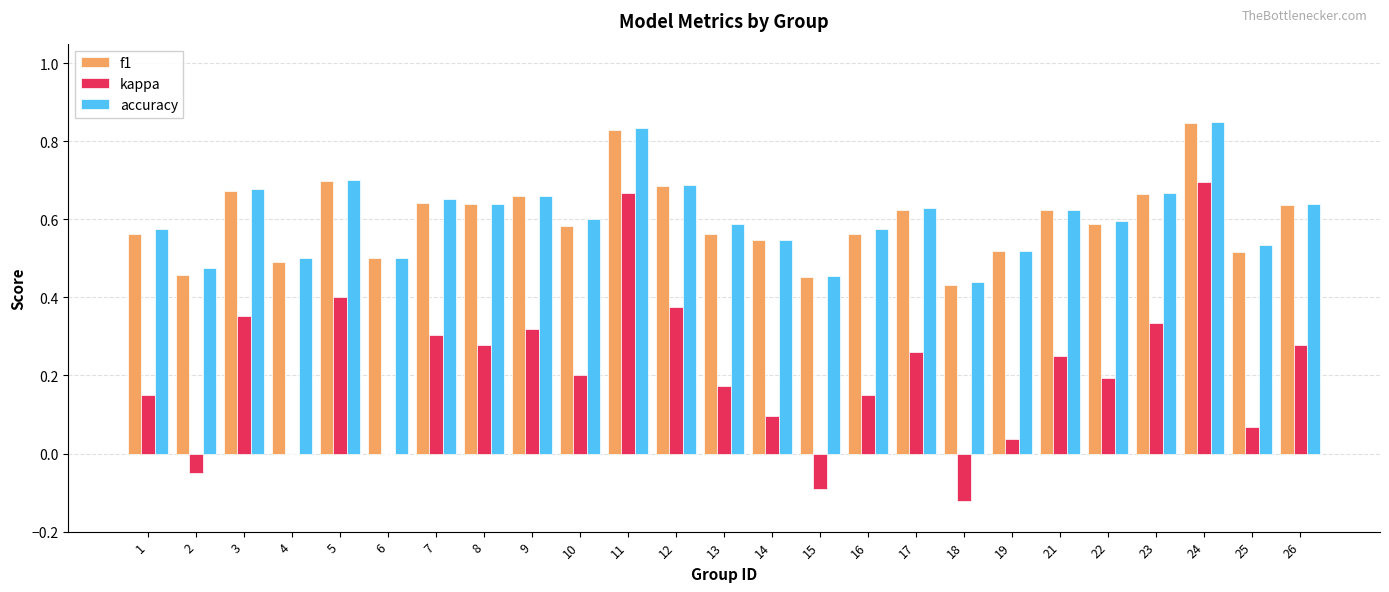

What are all the series names shown in the legend?

f1, kappa, accuracy